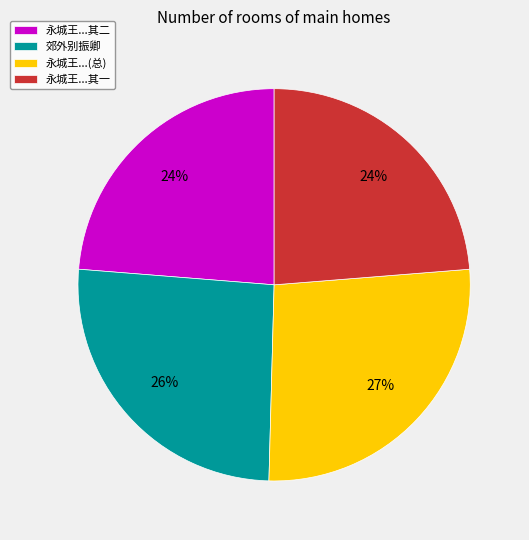

The 郊外别振卿 slice represents 17% of the pie. True or false?

False